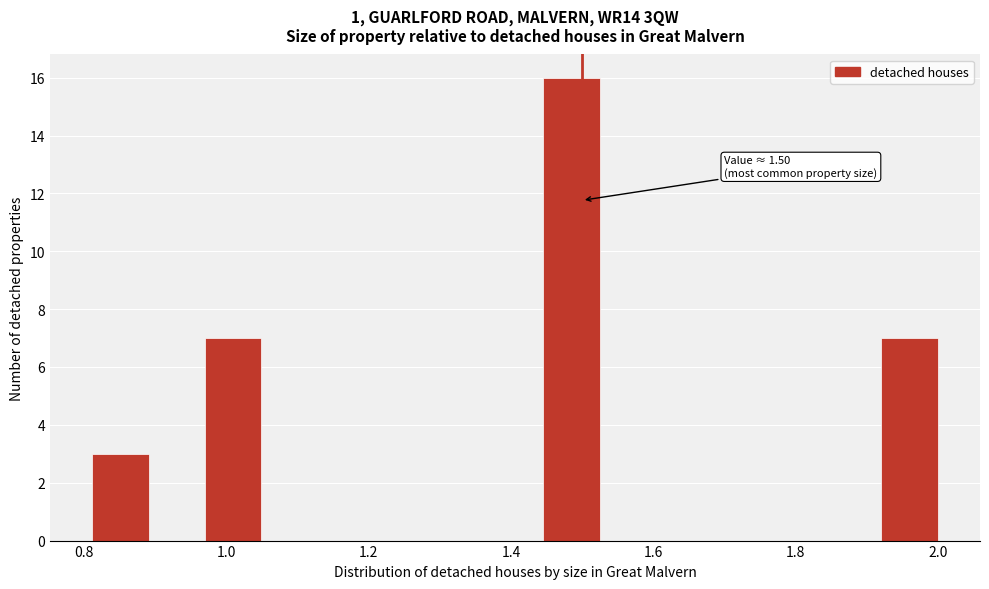

Around what value on the x-axis is the tallest bar? Give the approximate position of its centre, as read against the axis.

1.48